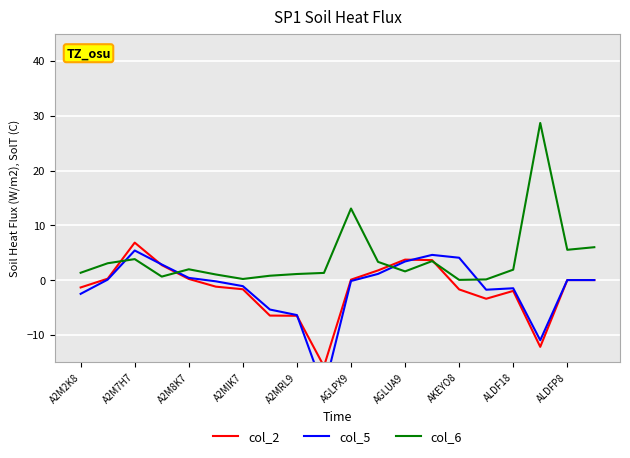

List the series in order of their peak value, highest first.

col_6, col_2, col_5